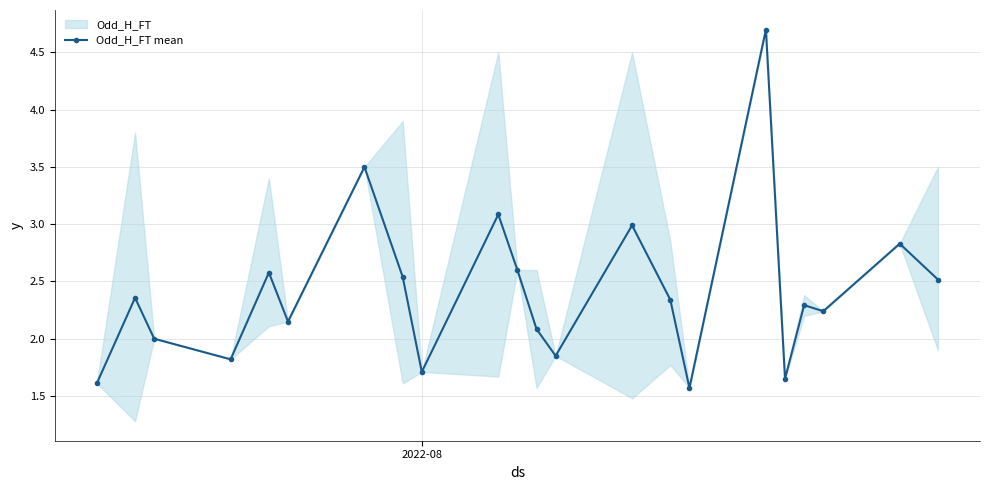

What is the maximum value for Odd_H_FT mean?

4.7